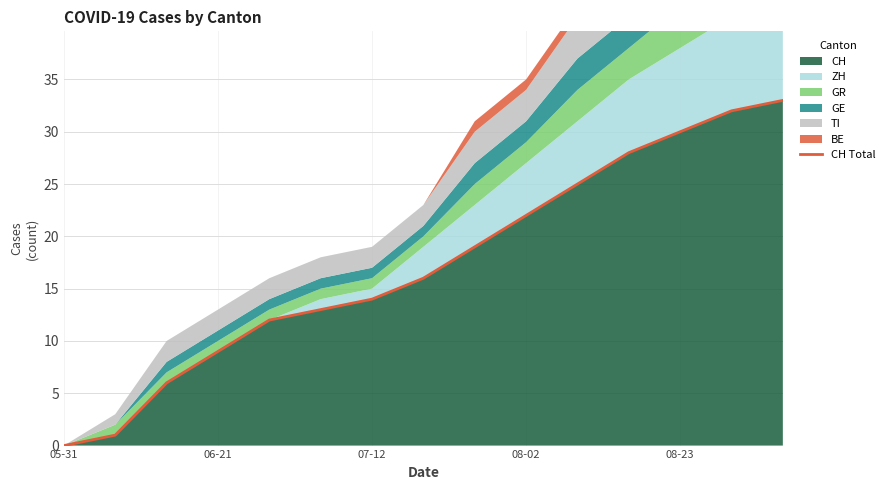

True or false: CH has a value of 7 at 08-02.

False